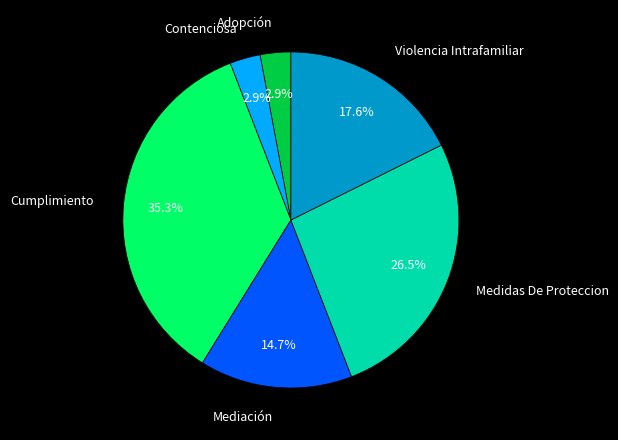

Does Cumplimiento represent more than half of the total?

No